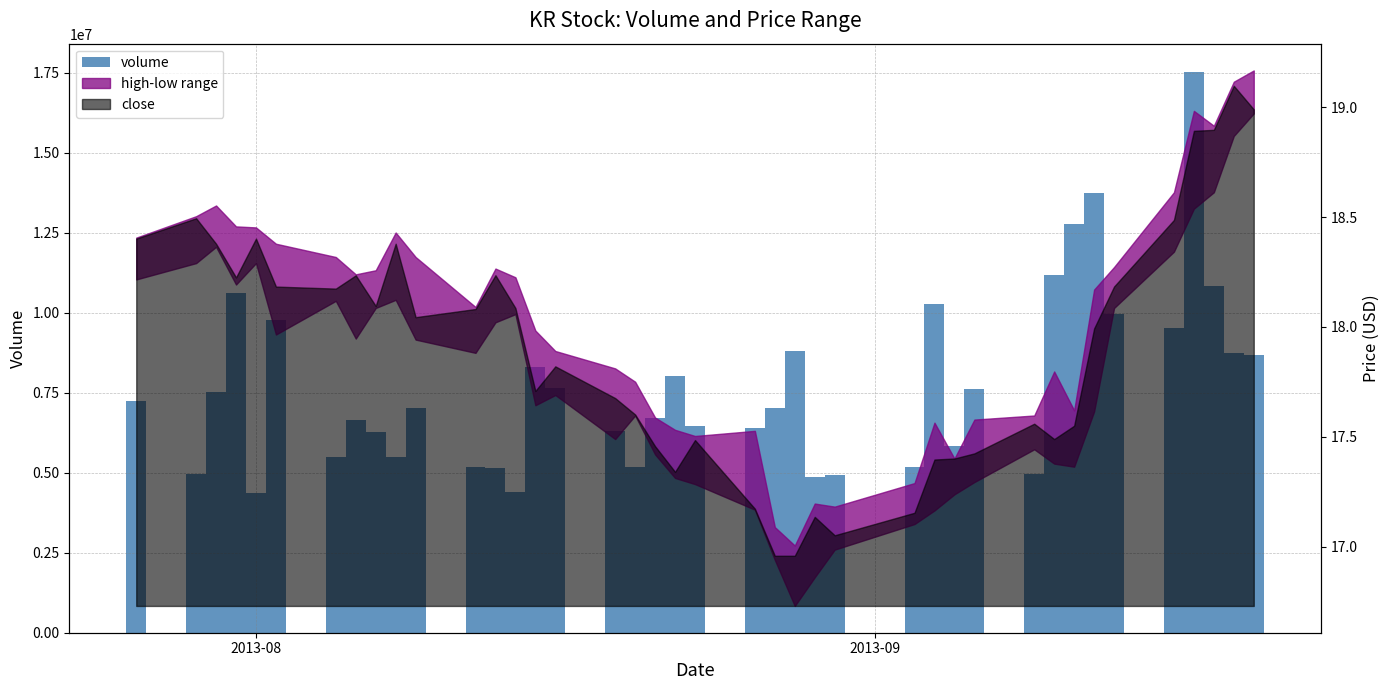

At which category does the chart reach its minimum across all series?

2013-08